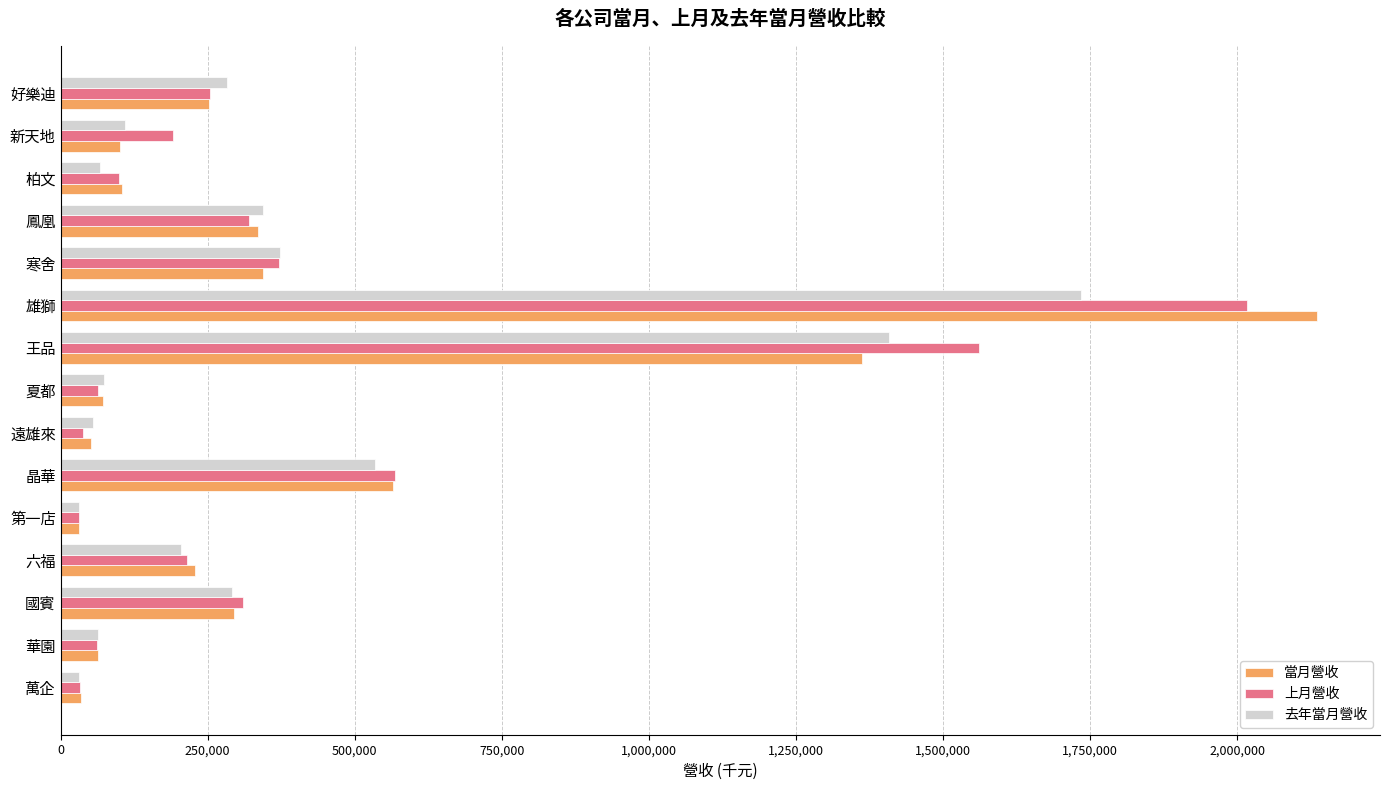

What is the minimum value shown in the chart?

30702